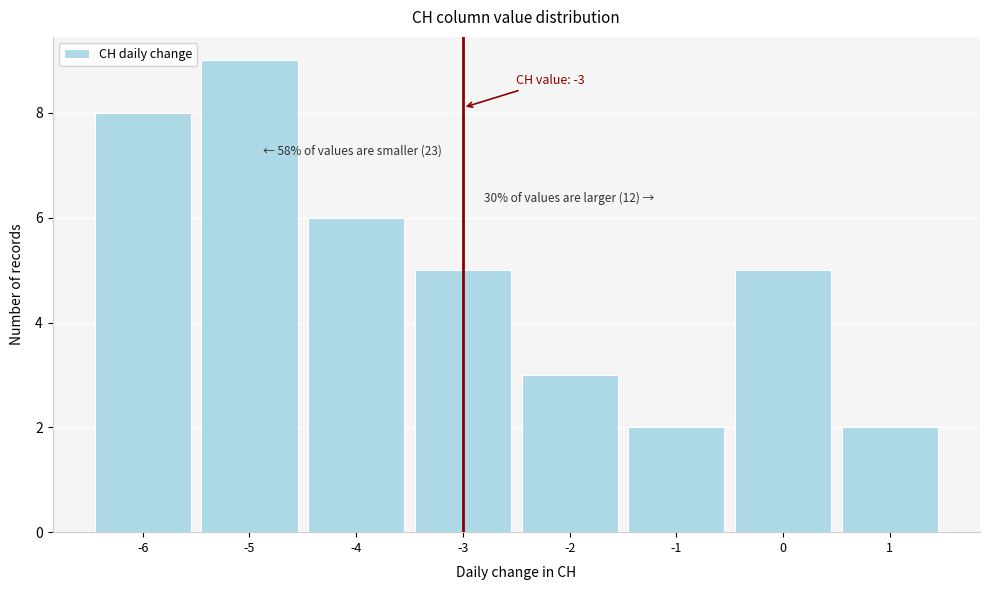

Over which range of the x-axis is the bar tallest?

-5.5 to -4.5